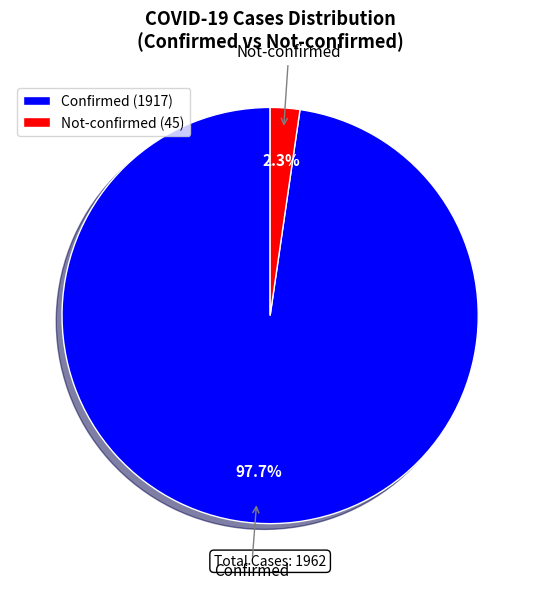

To the nearest percent, what is the difference between the largest and smallest slice percentages?

95%